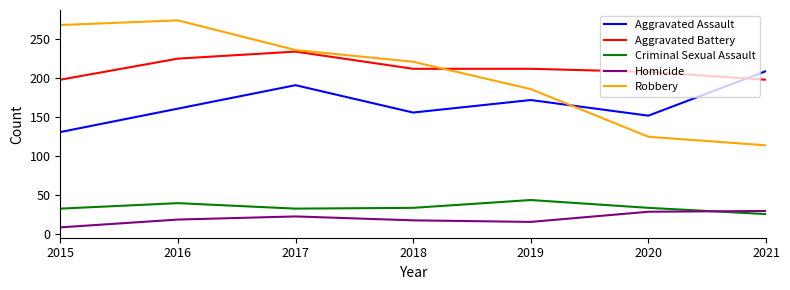

At which label does Aggravated Battery first exceed 212?

2016